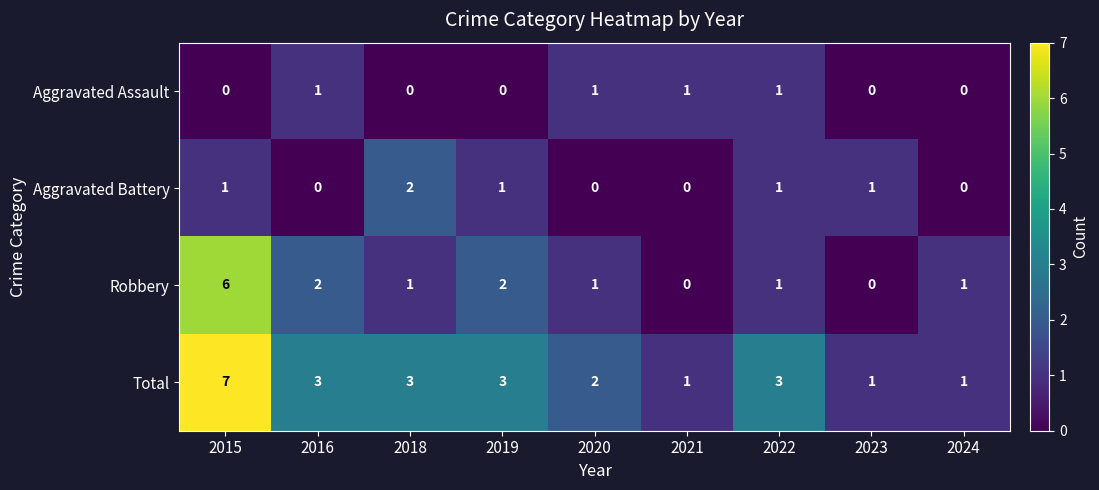

Is it true that Aggravated Assault equals 1 at 2023?

False